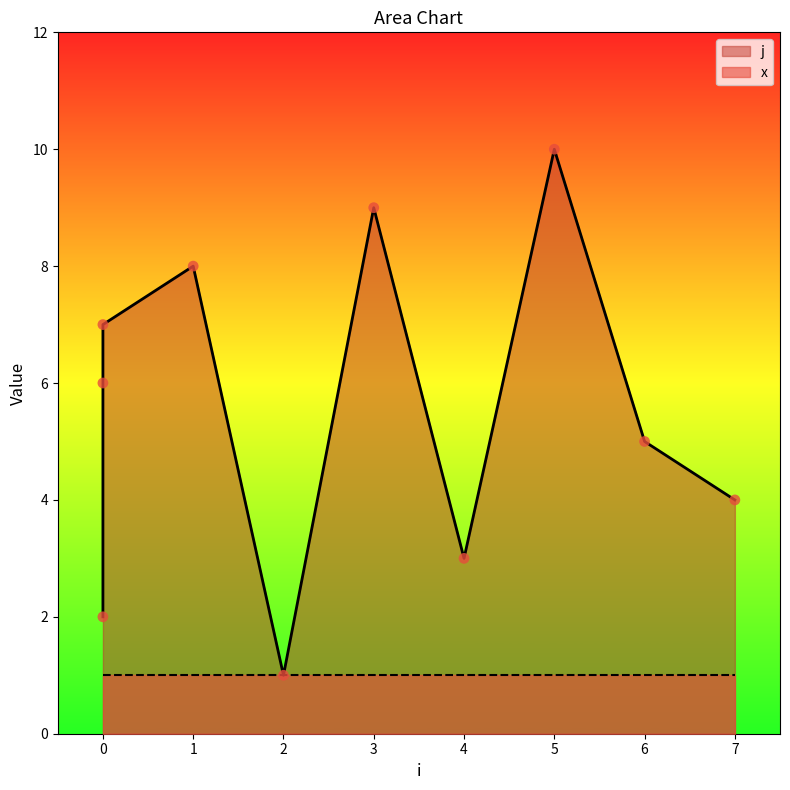

What is the ratio of the value at 3 to the value at 1?

1.1